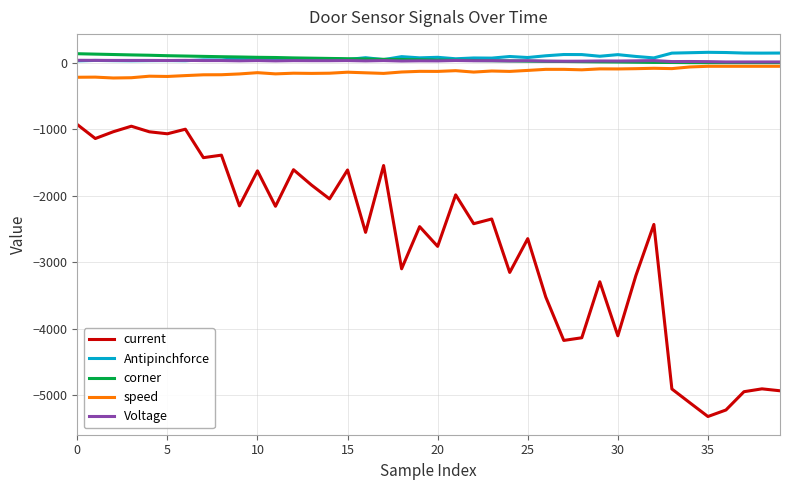

True or false: current and Antipinchforce intersect in this chart.

False